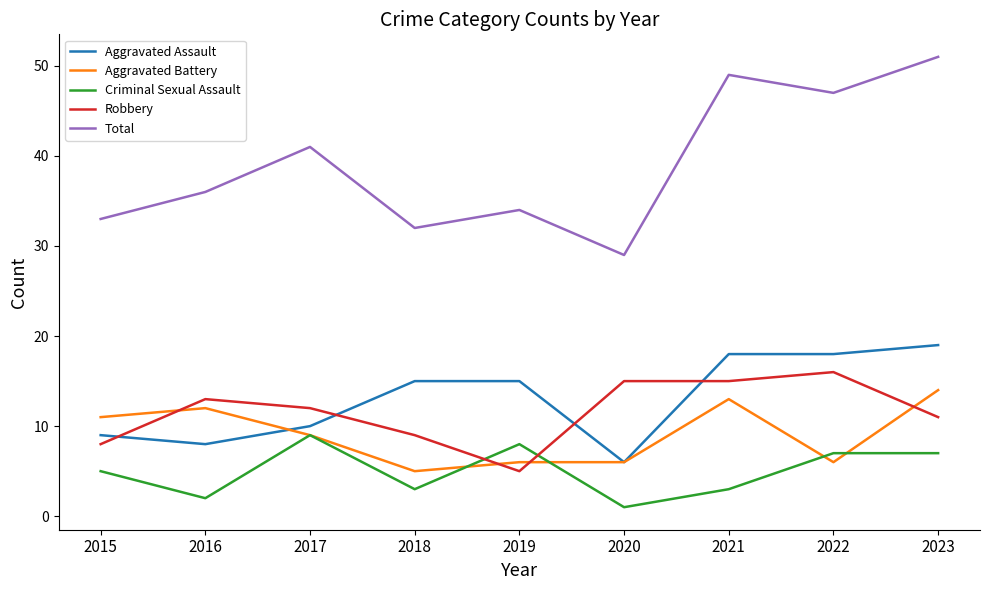

Reading left to right, what are all the values shown in this chart?

Aggravated Assault: 2015=9	2016=8	2017=10	2018=15	2019=15	2020=6	2021=18	2022=18	2023=19
Aggravated Battery: 2015=11	2016=12	2017=9	2018=5	2019=6	2020=6	2021=13	2022=6	2023=14
Criminal Sexual Assault: 2015=5	2016=2	2017=9	2018=3	2019=8	2020=1	2021=3	2022=7	2023=7
Robbery: 2015=8	2016=13	2017=12	2018=9	2019=5	2020=15	2021=15	2022=16	2023=11
Total: 2015=33	2016=36	2017=41	2018=32	2019=34	2020=29	2021=49	2022=47	2023=51